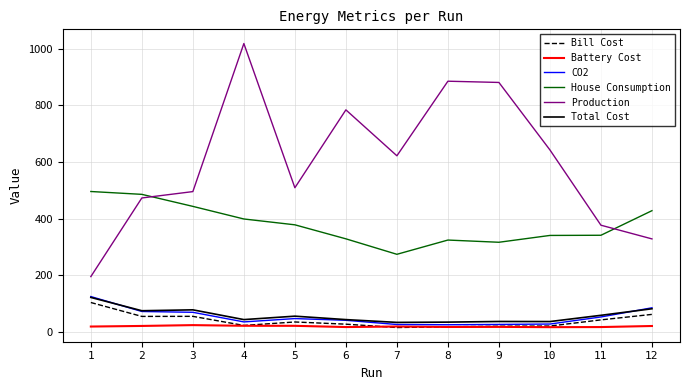

After their last crossing, which series has the higher values: Production or House Consumption?

House Consumption